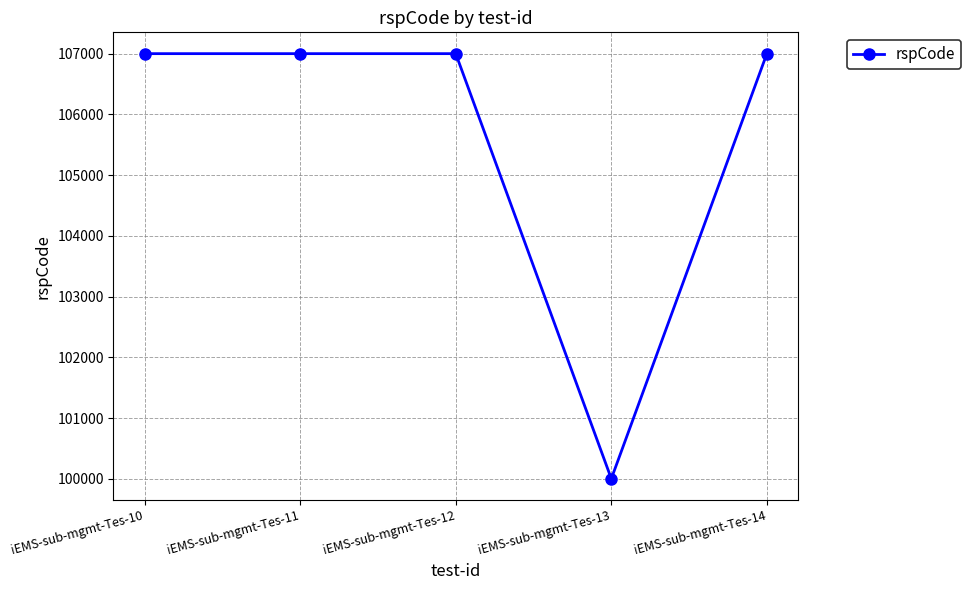

What value does the data have at iEMS-sub-mgmt-Tes-12?

107002